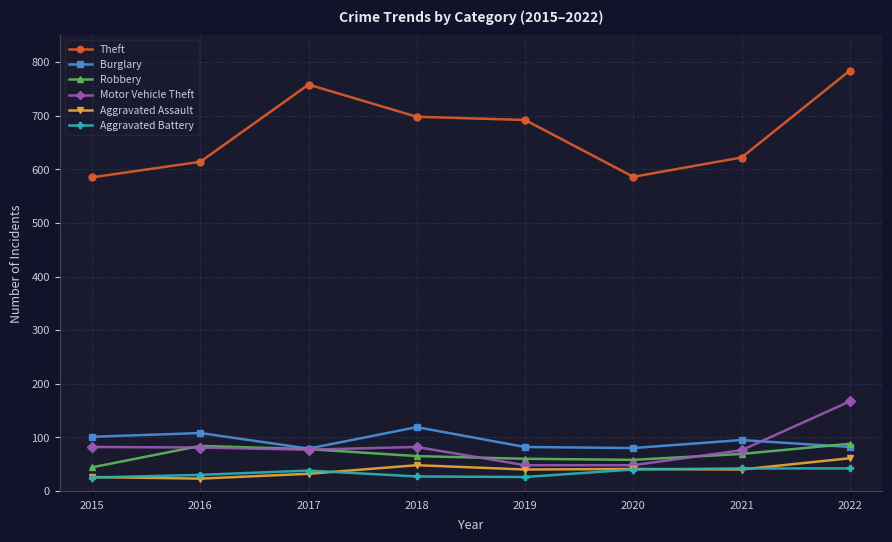

At which category is the sum across all series the highest?

2022